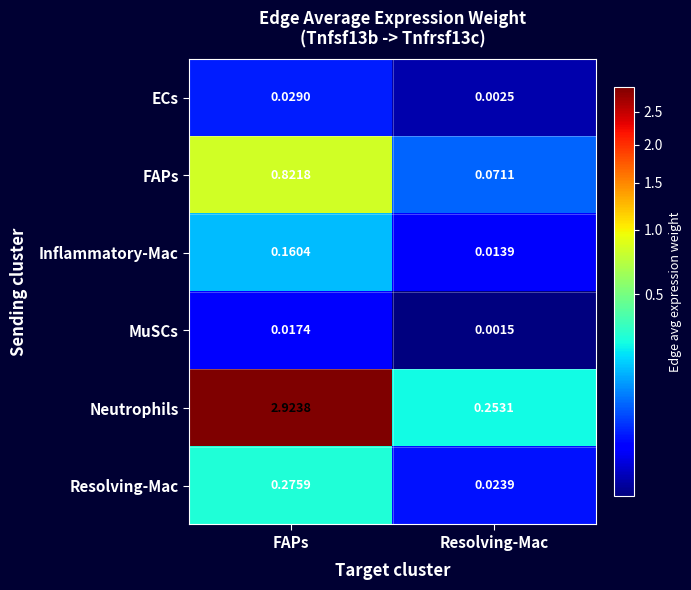

How many data points does each series have?

2